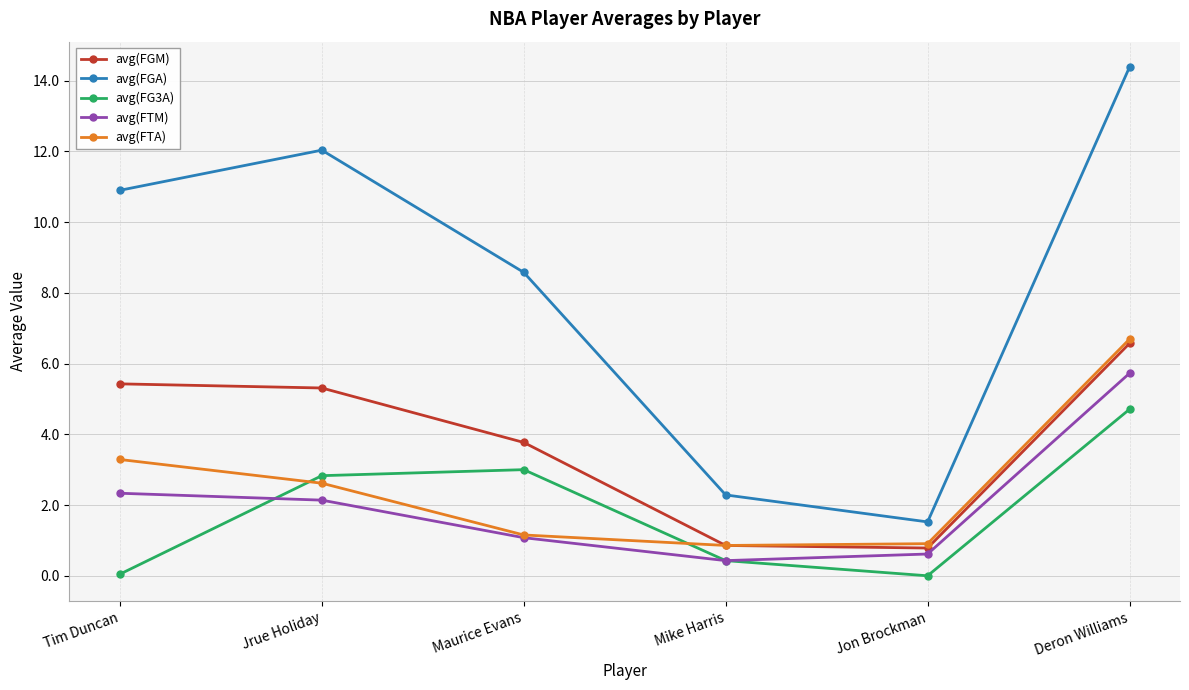

At which category is the sum across all series the highest?

Deron Williams